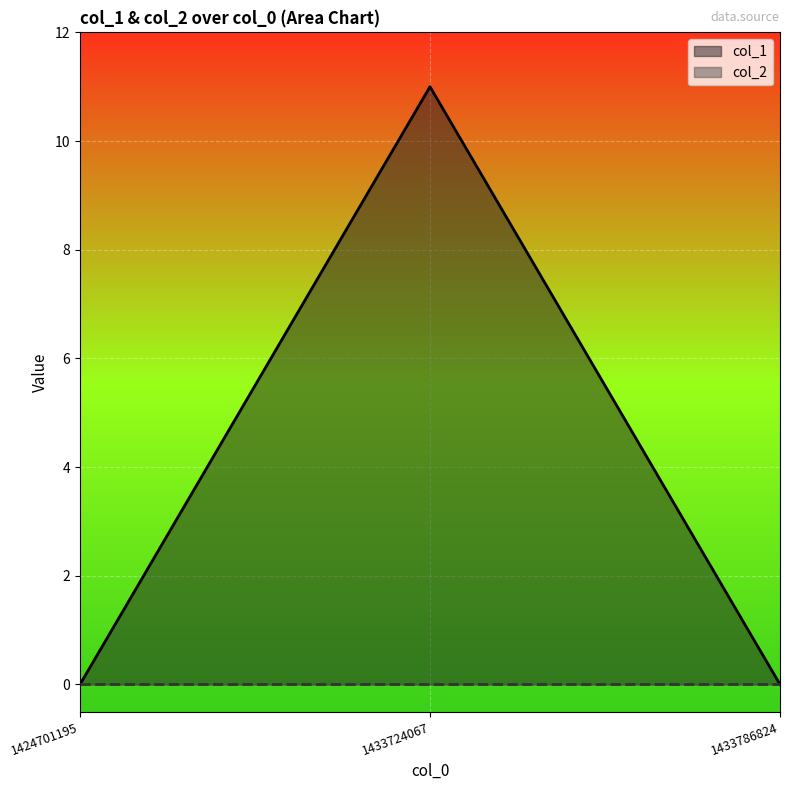

Between 1433724067 and 1424701195, which is larger?

1433724067